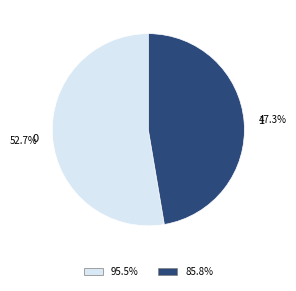

How many segments does this pie chart have?

2